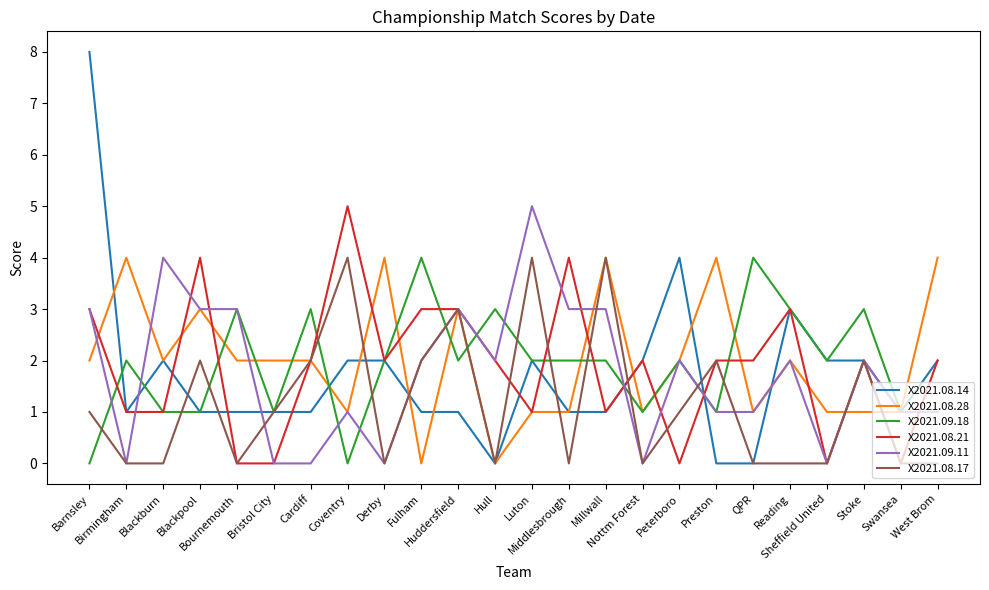

Which series has the widest spread of values?

X2021.08.14